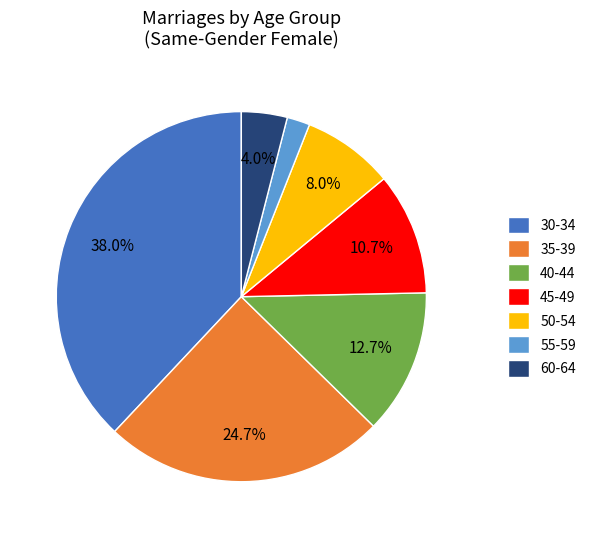

To the nearest percent, what is the combined percentage of 50-54 and 30-34?

46%